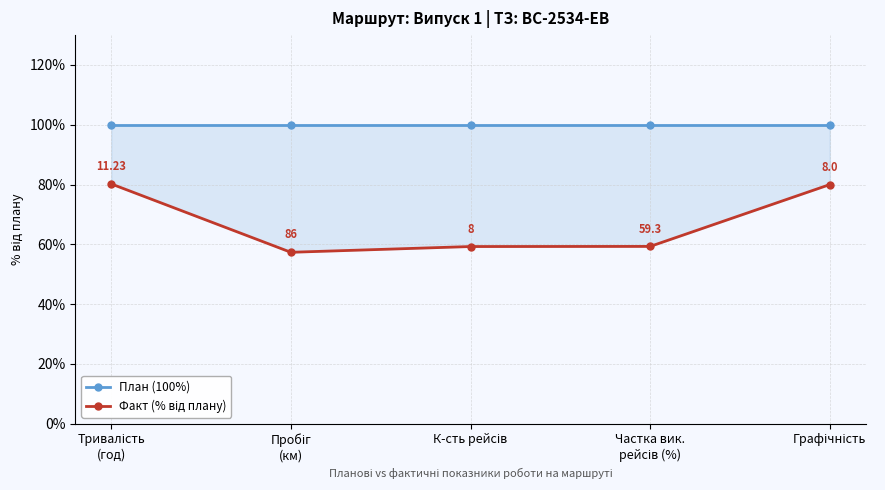

At which category does the chart reach its peak across all series?

Тривалість
(год)